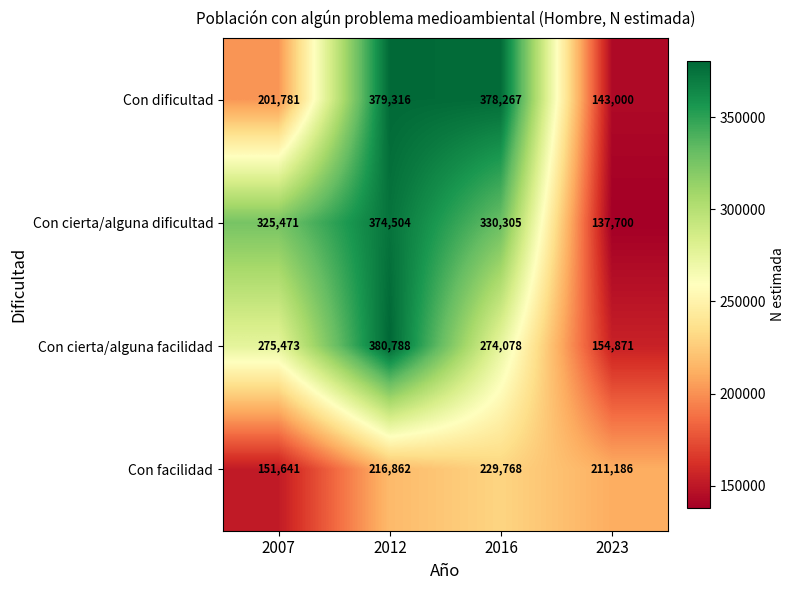

What is the difference between the maximum and minimum values in the Con cierta/alguna dificultad series?

236804